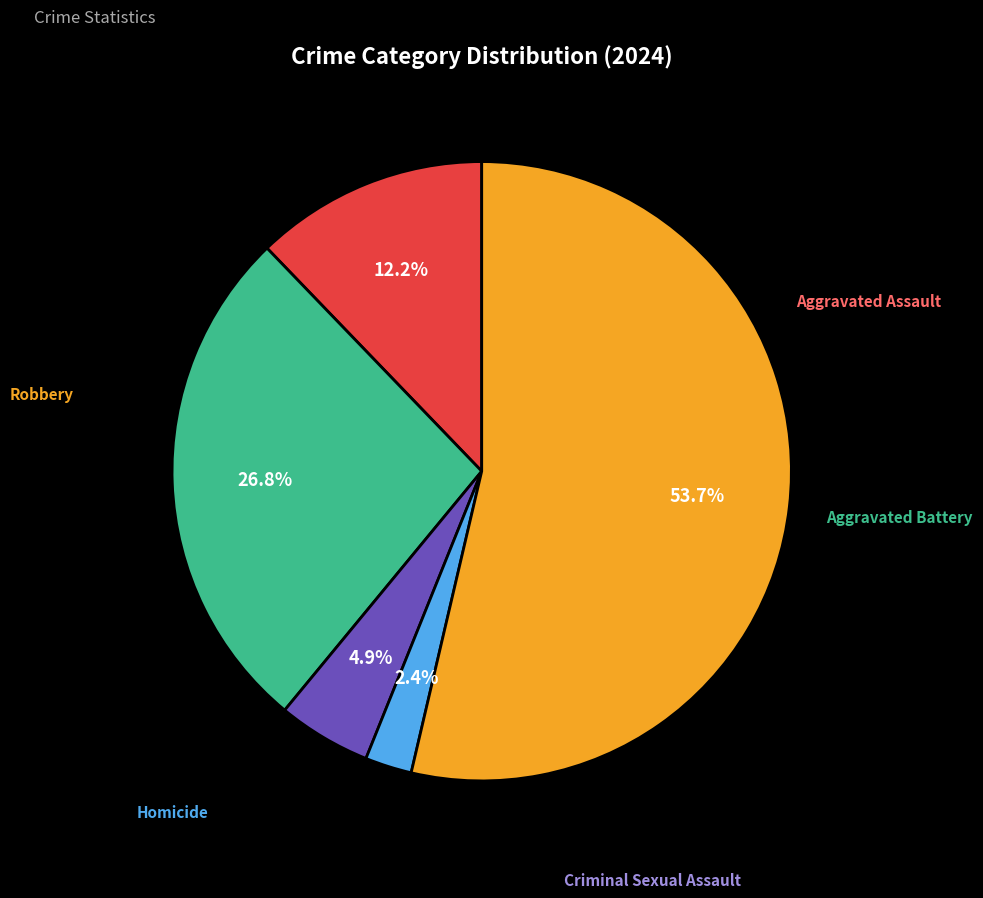

To the nearest percent, what is the difference between the largest and smallest slice percentages?

51%